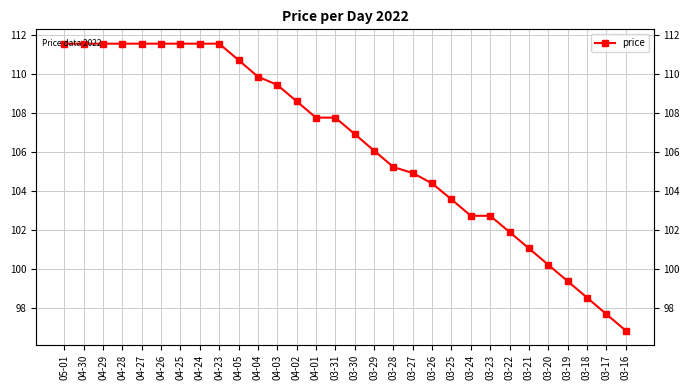

Reading right to left, extract all data points from this chart.

96.8	97.7	98.5	99.4	100.2	101.1	101.9	102.7	102.7	103.6	104.4	104.9	105.2	106.1	106.9	107.8	107.8	108.6	109.4	109.9	110.7	111.5	111.5	111.5	111.5	111.5	111.5	111.5	111.5	111.5